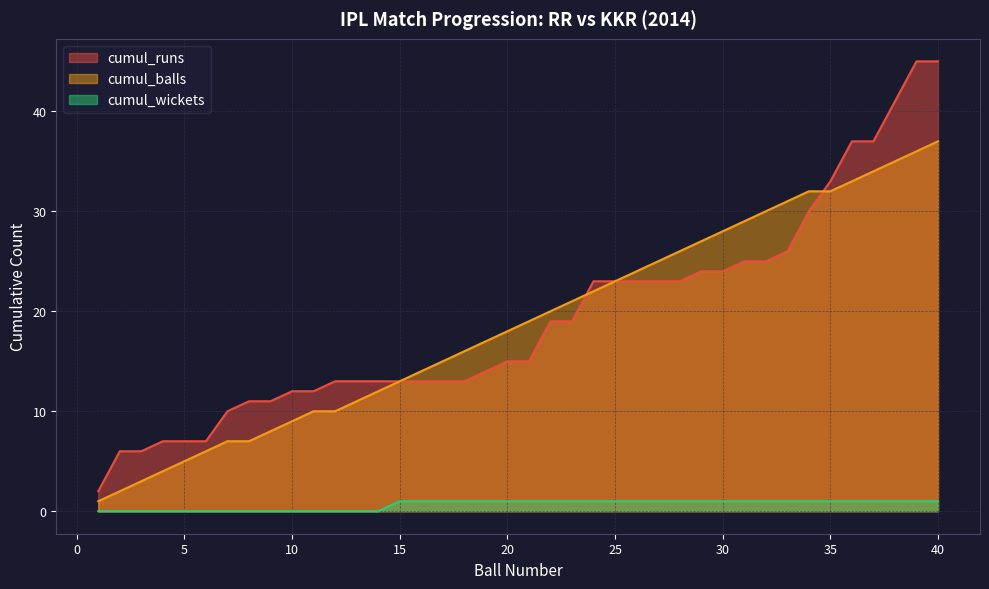

What is the highest value of the cumul_balls series?

37